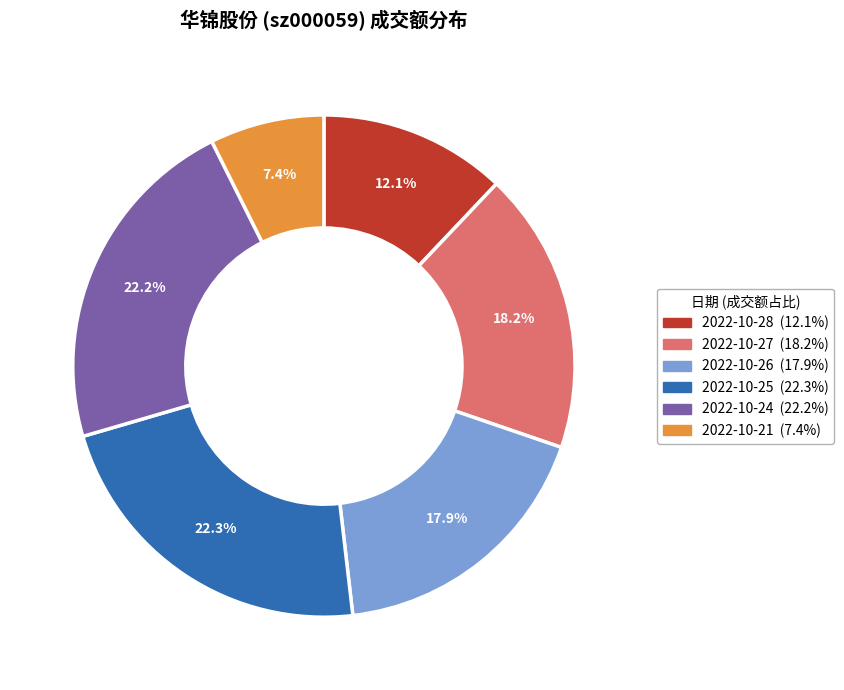

Is there any slice that represents more than half of the pie?

No